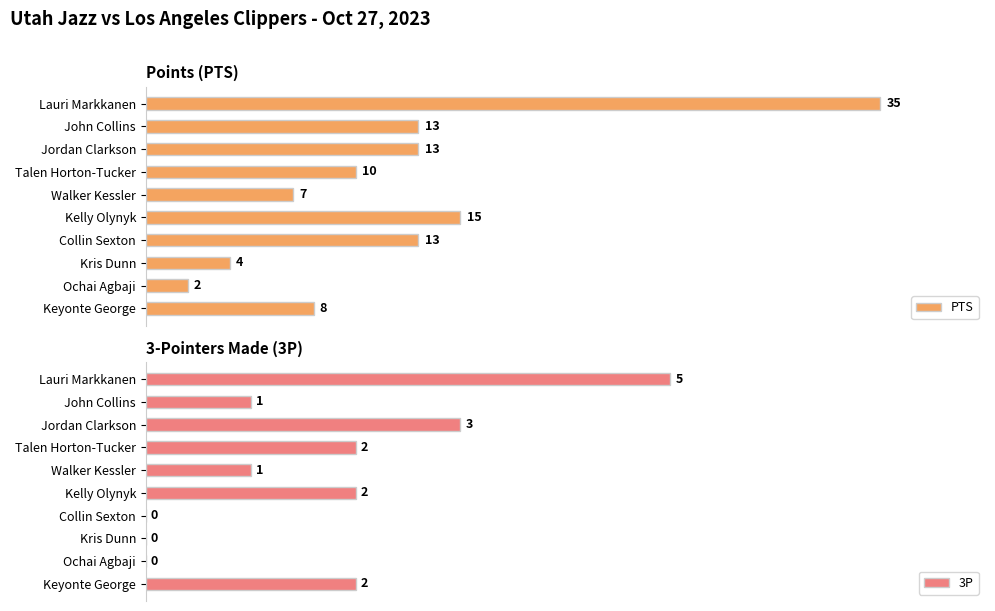

Where is PTS nearest to the value 18?

Kelly Olynyk